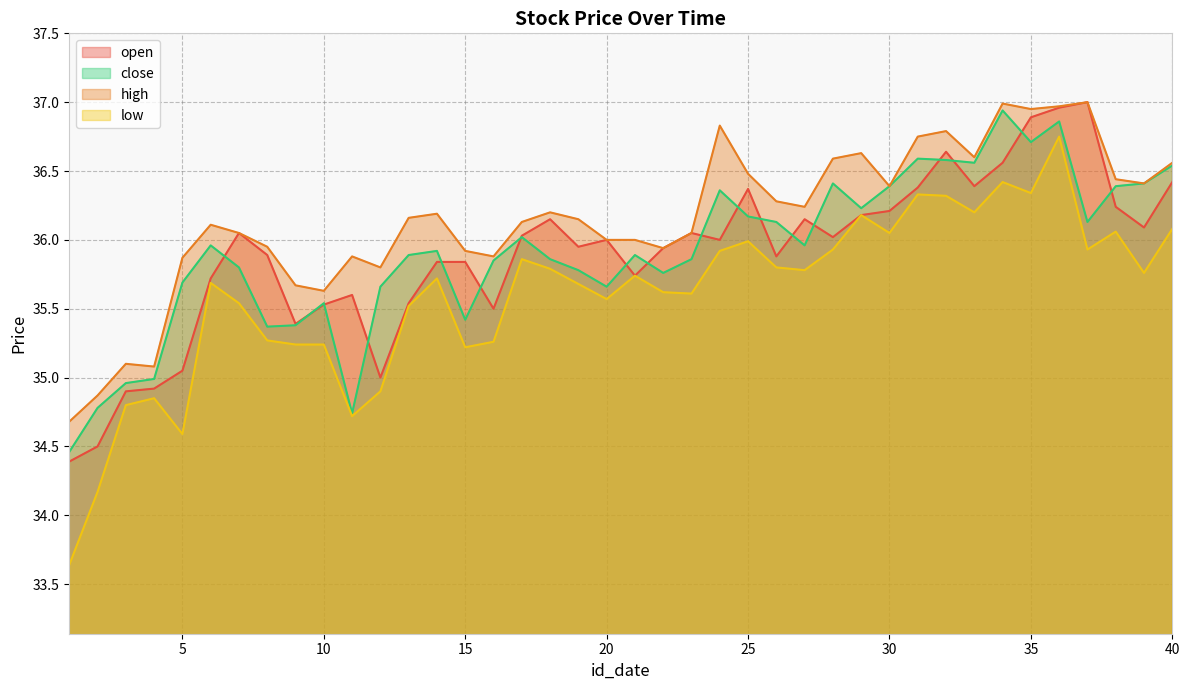

What is the total value across all series at 40?

145.6